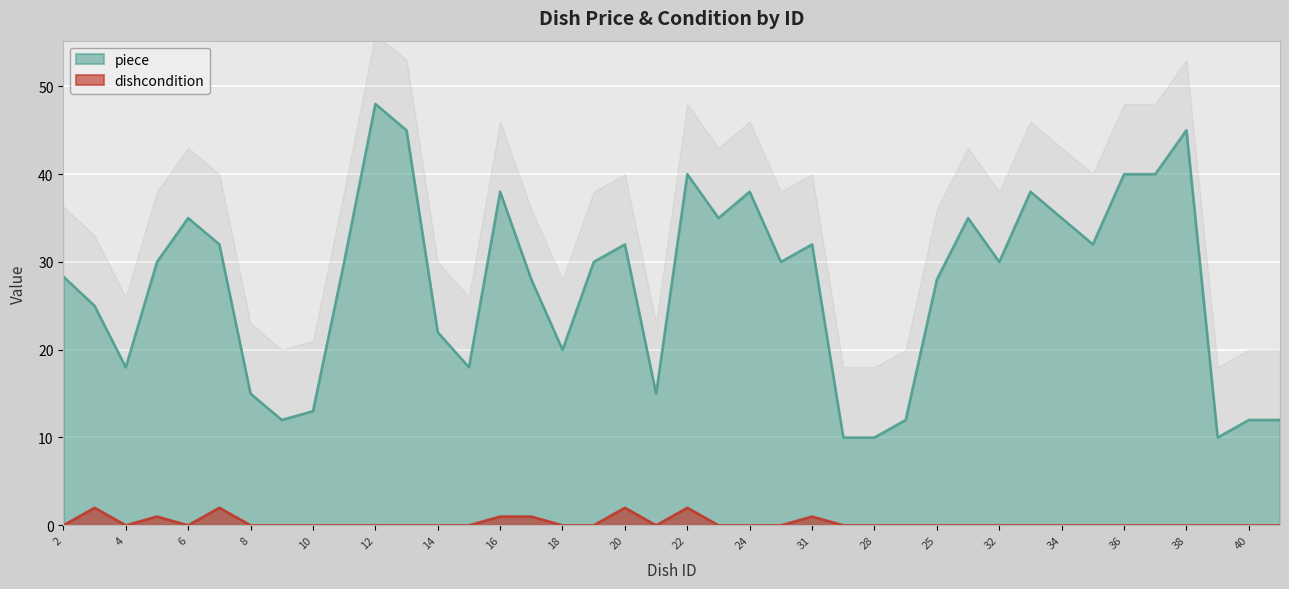

What is the difference between the maximum and minimum values in the dishcondition series?

2.0